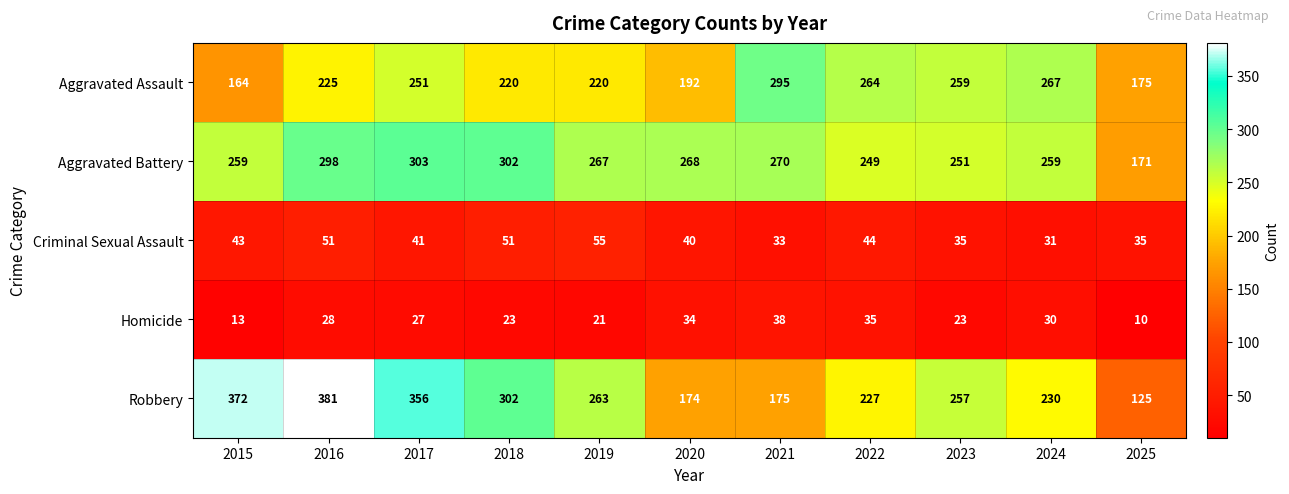

Where does the Homicide series first go above 27?

2016